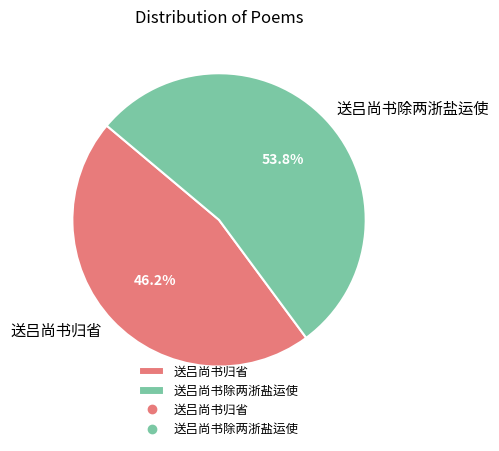

Which category has the biggest portion of the pie?

送吕尚书除两浙盐运使